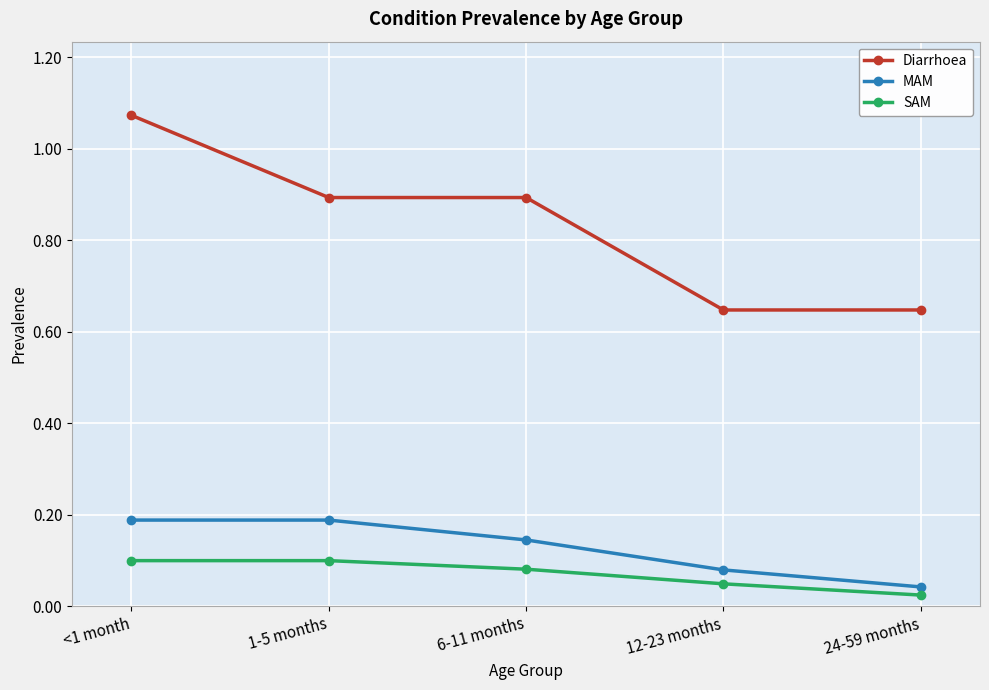

True or false: SAM has more than 2 points higher than both neighbors.

False